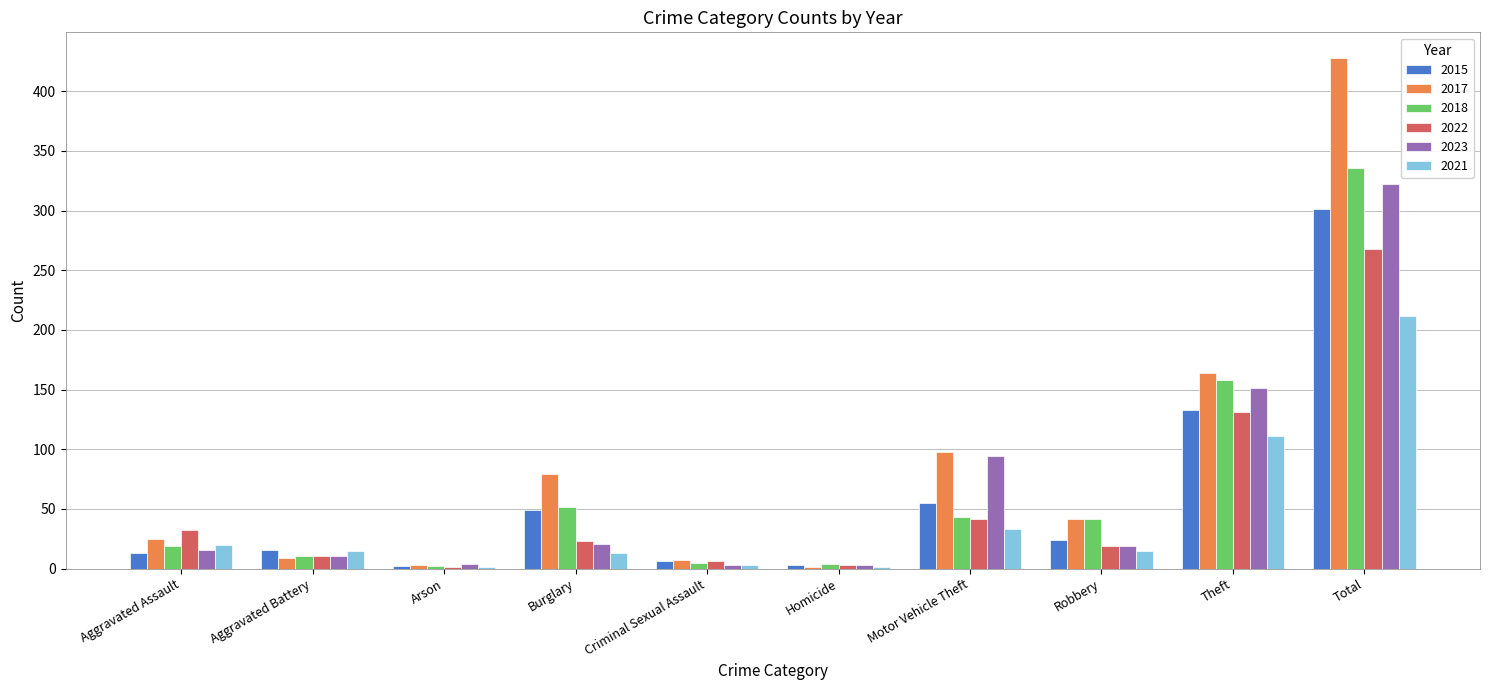

What is the sum of all 2015 values?

602